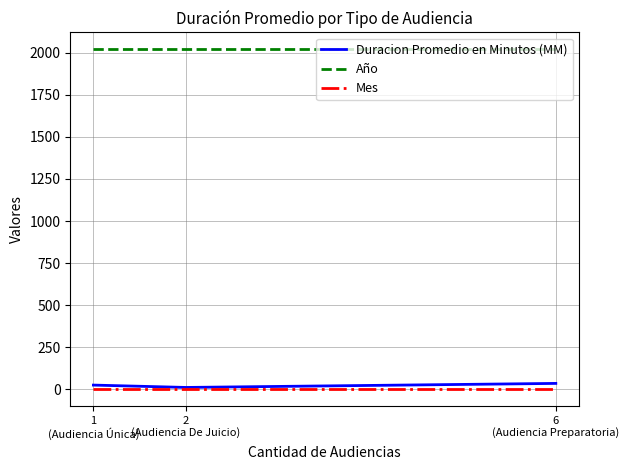

The value of Año at 2
(Audiencia De Juicio) is 600. True or false?

False